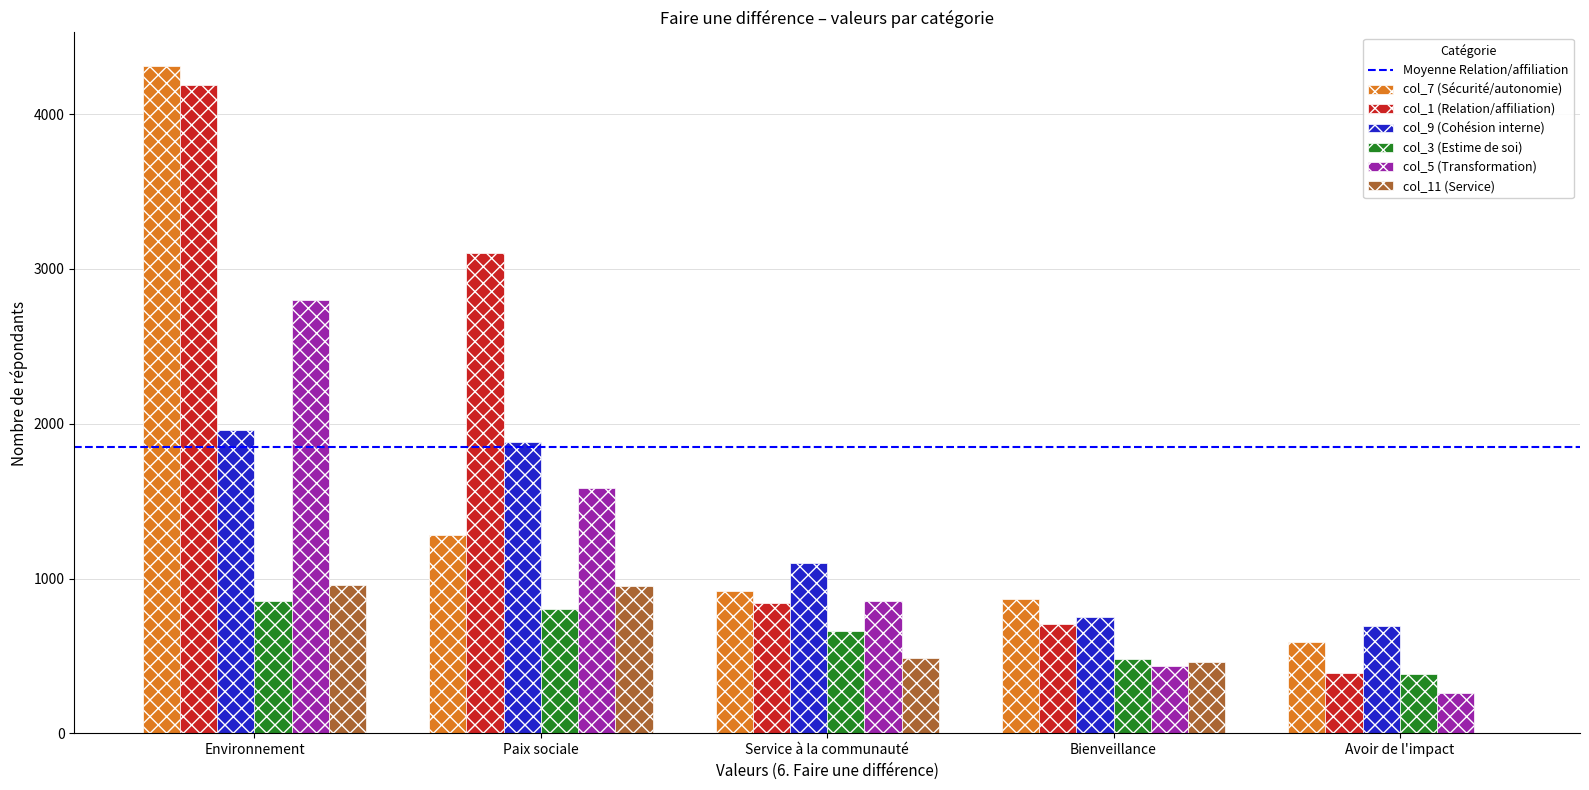

Which category has the highest value across all series?

Environnement